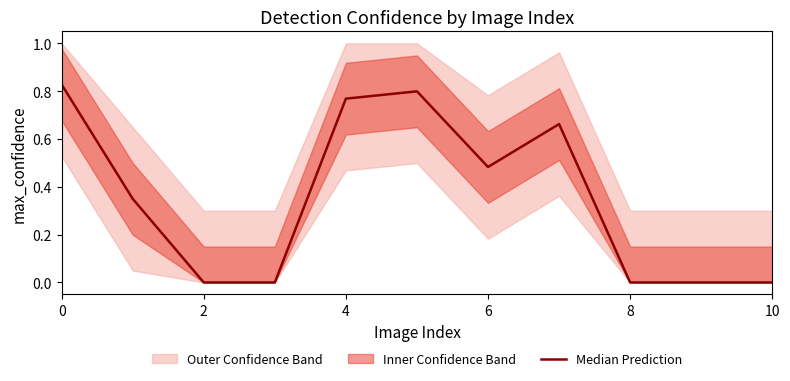

How many points are lower than both their immediate neighbors (excluding endpoints)?

1